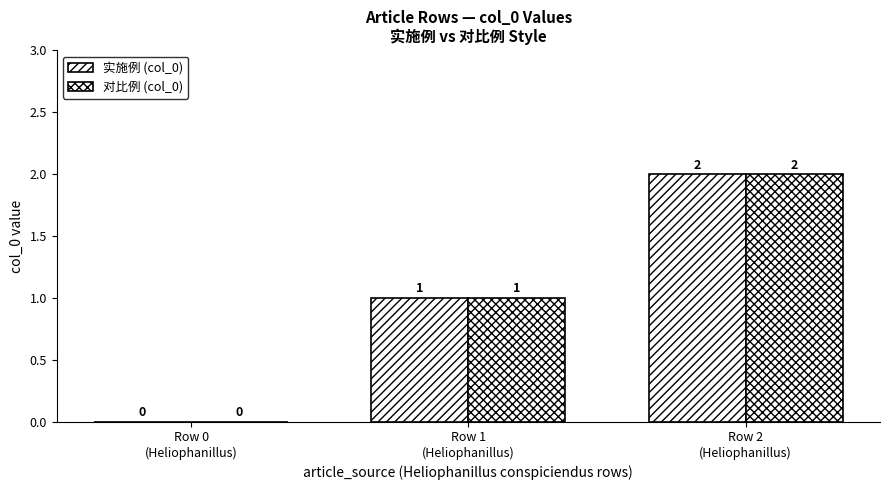

At which category is the sum across all series the highest?

Row 2
(Heliophanillus)